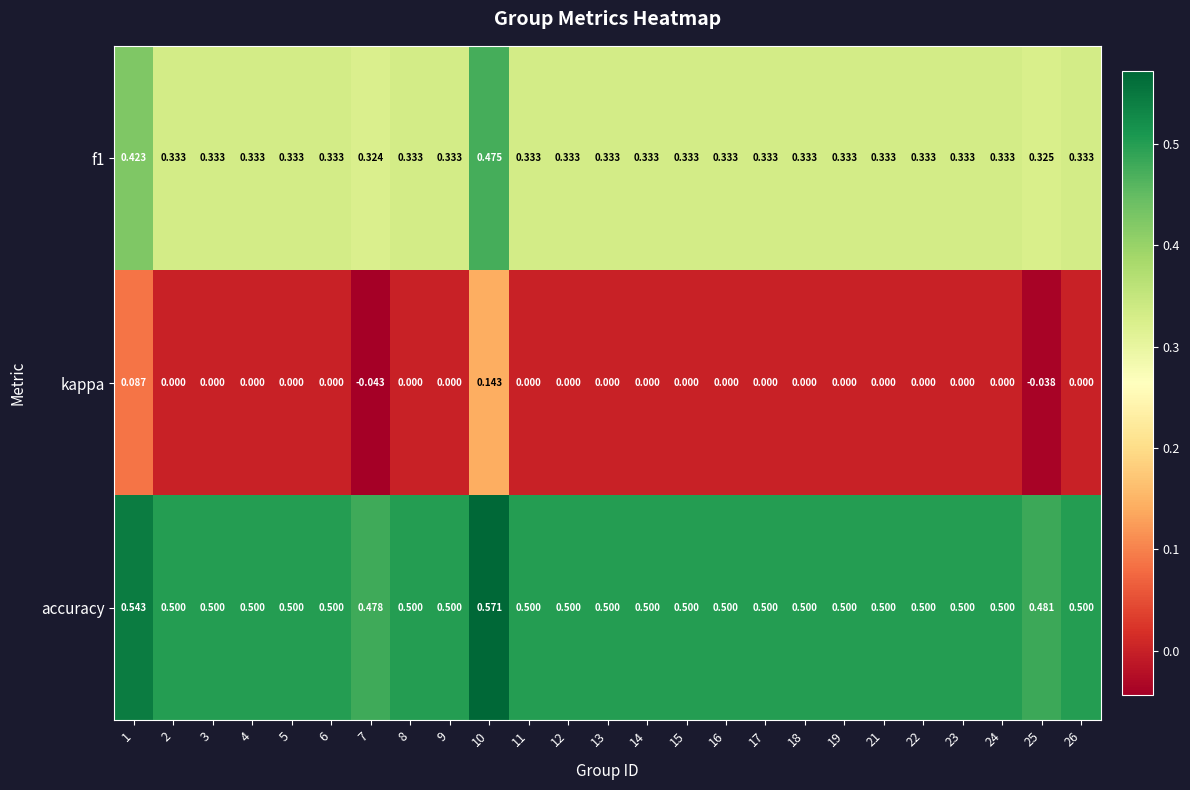

Which series has the widest spread of values?

kappa